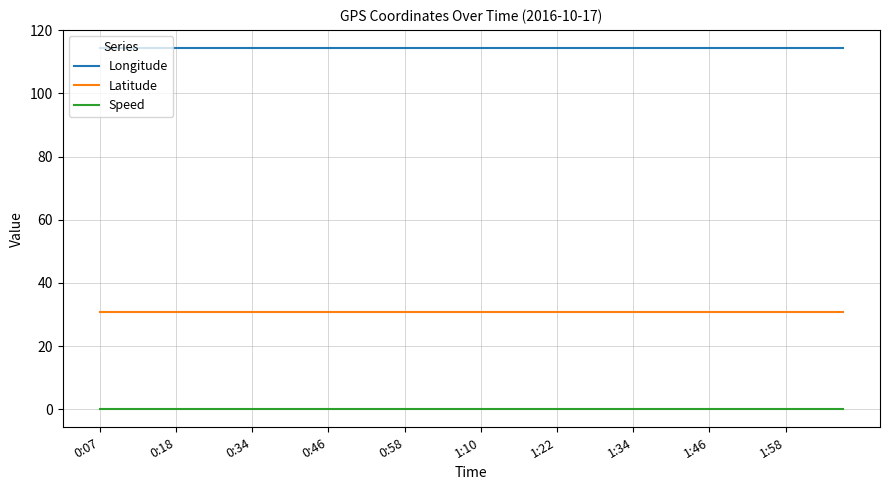

What is the maximum value for Longitude?

114.4